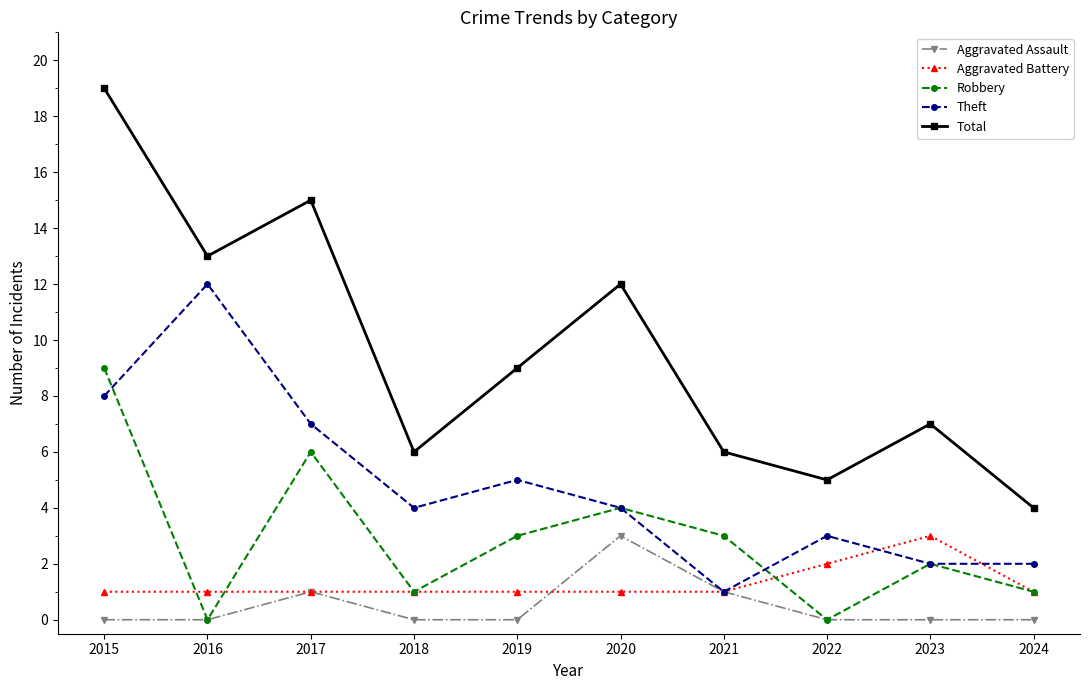

Which series has the largest range (max minus min)?

Total